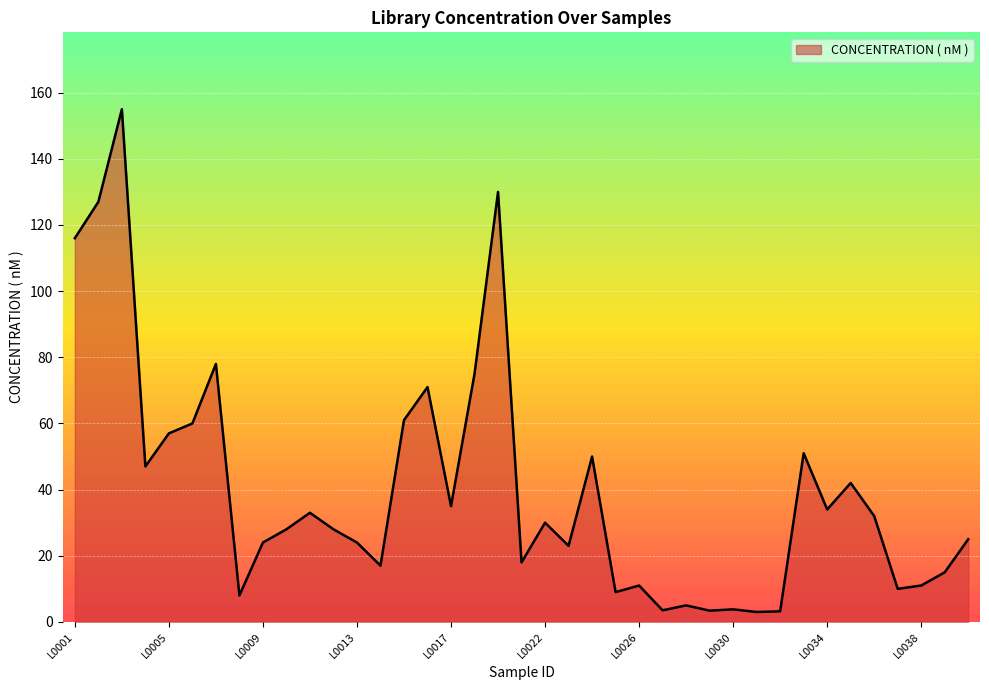

What is the difference between the maximum and minimum values?

152.0